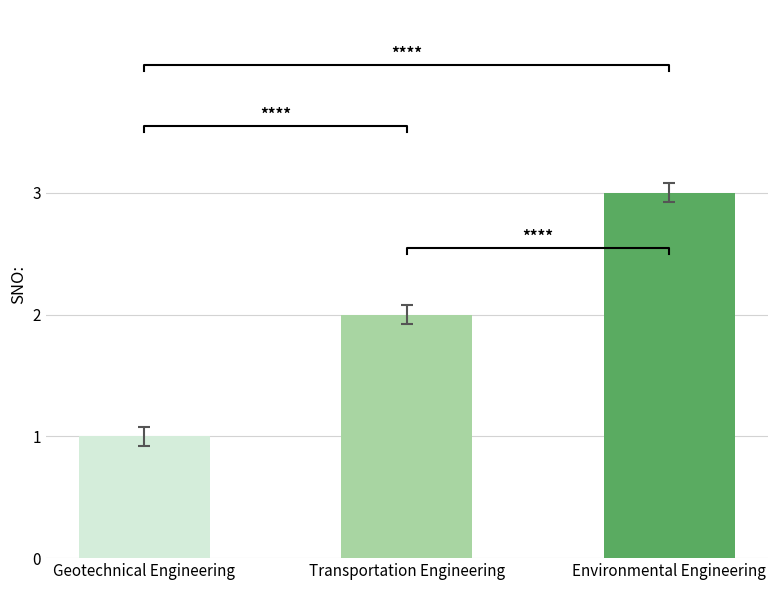

What is the average value?

2